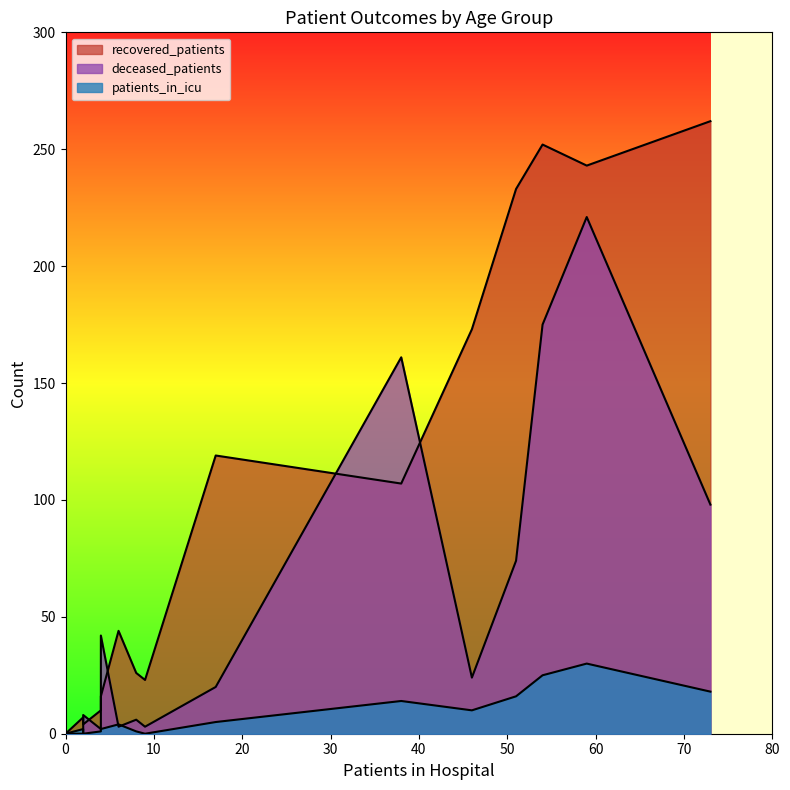

How many values in the recovered_patients series are below 44?

8